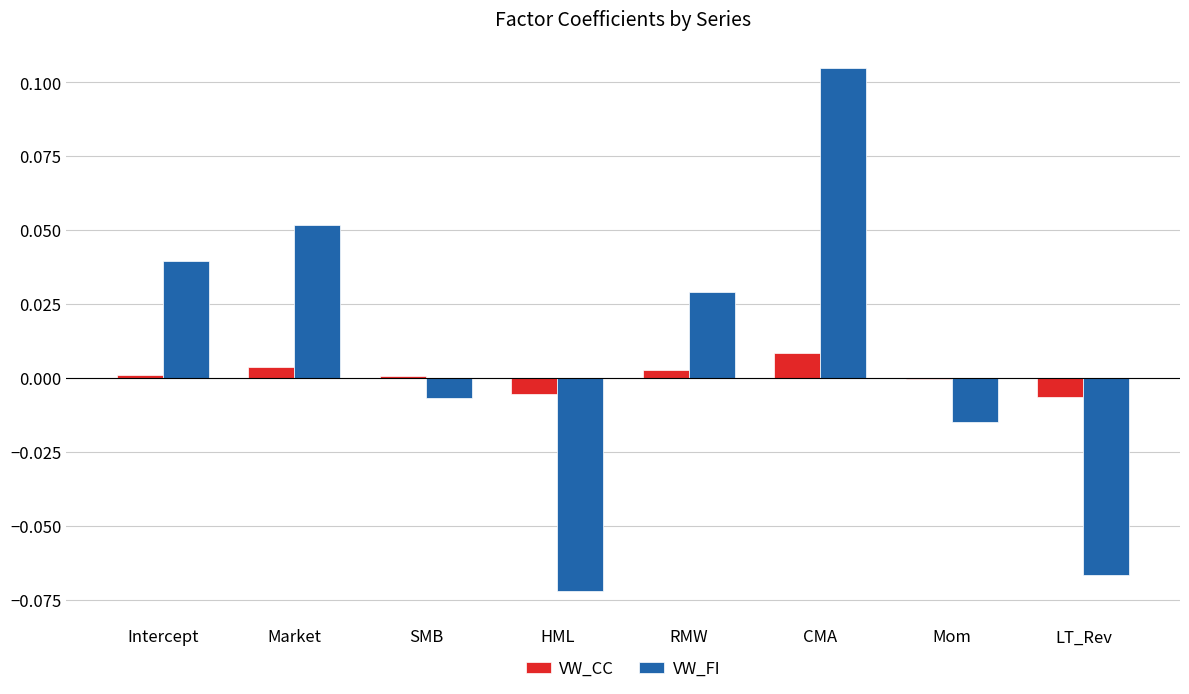

The VW_FI series shows -0.0 at HML. True or false?

False